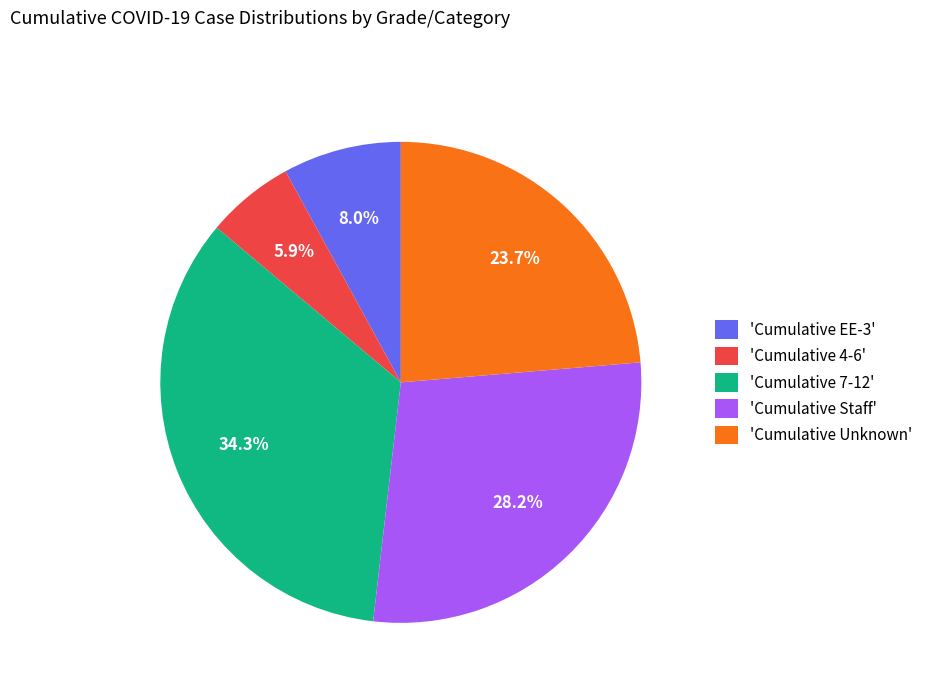

Does any single category account for the majority?

No